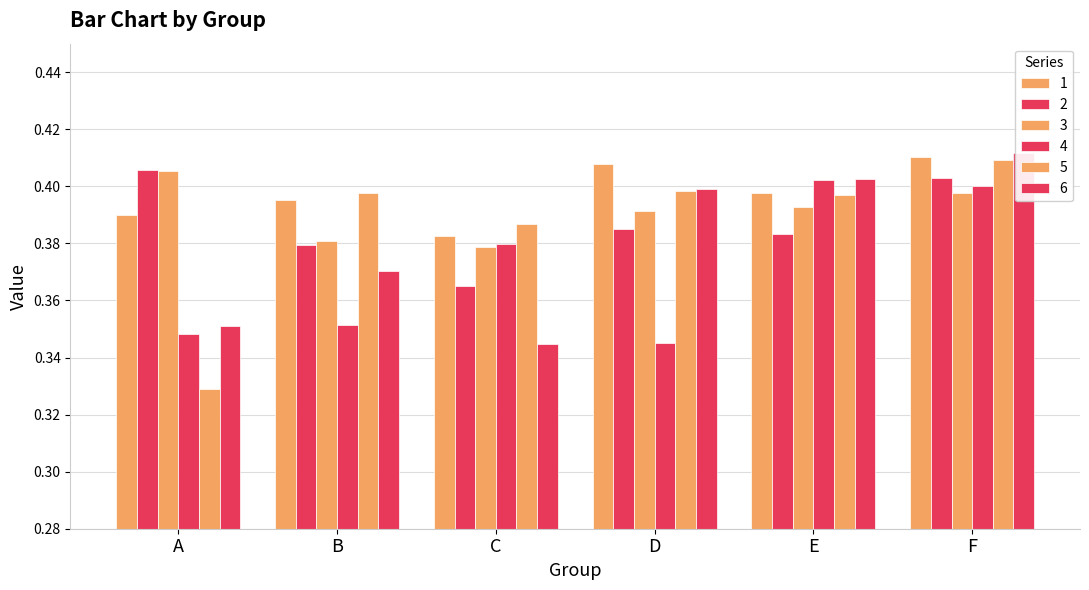

Does the chart contain any negative values?

No